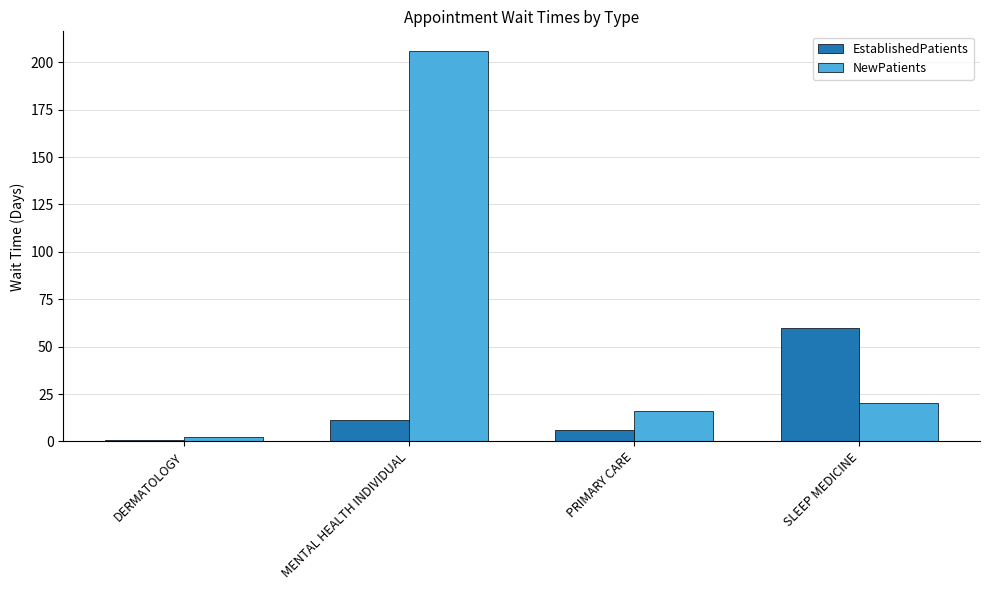

The NewPatients series shows 206.0 at MENTAL HEALTH INDIVIDUAL. True or false?

True